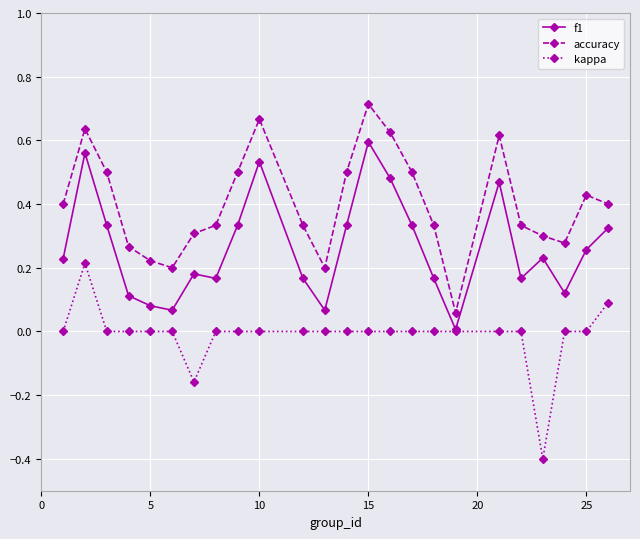

Rank the series by their maximum value, from highest to lowest.

accuracy, f1, kappa